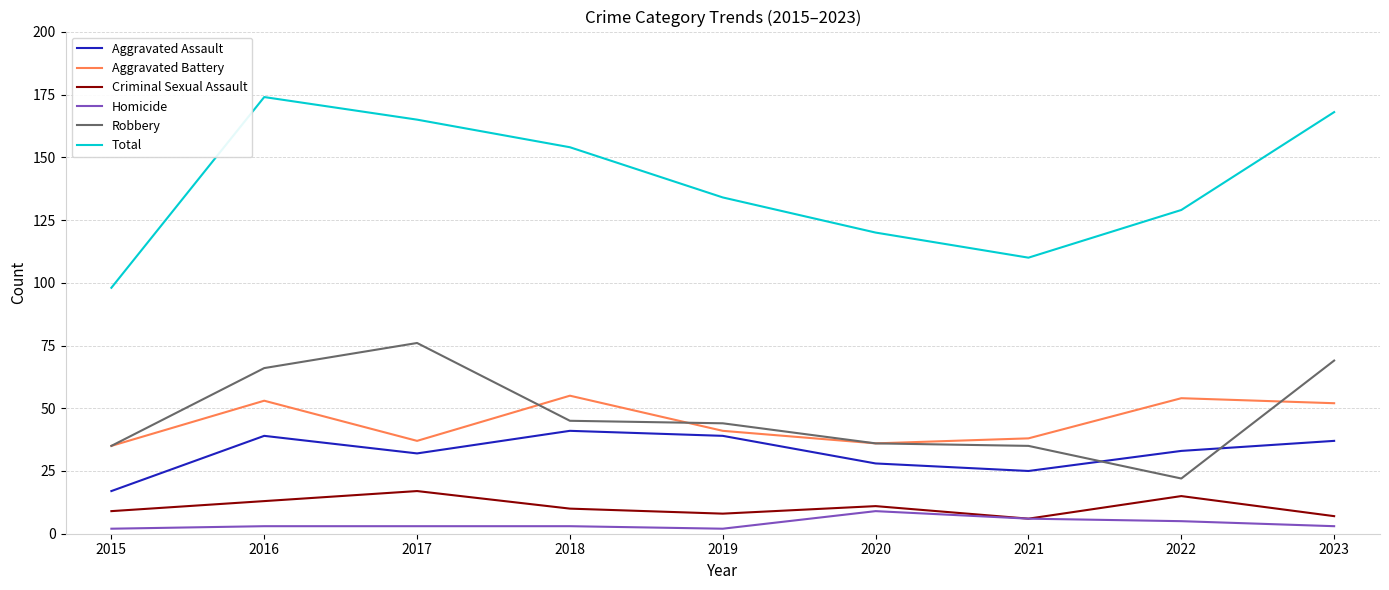

What is the difference between the maximum and minimum values in the Aggravated Battery series?

20